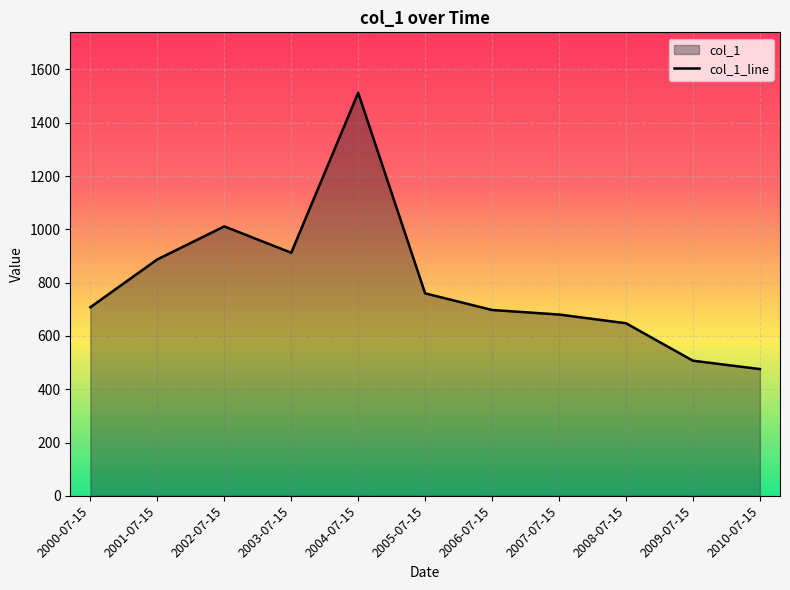

What is the label of the 4th point from the left?

2003-07-15